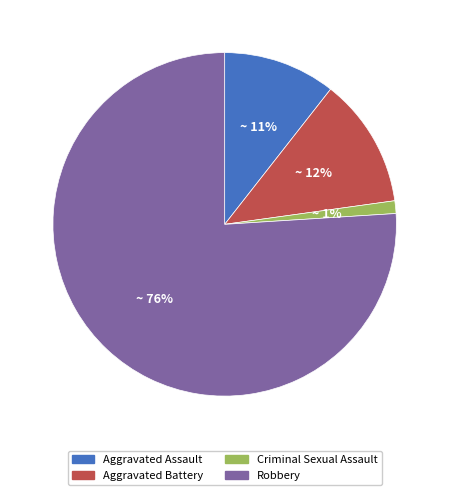

True or false: Aggravated Assault accounts for 16% of the total.

False